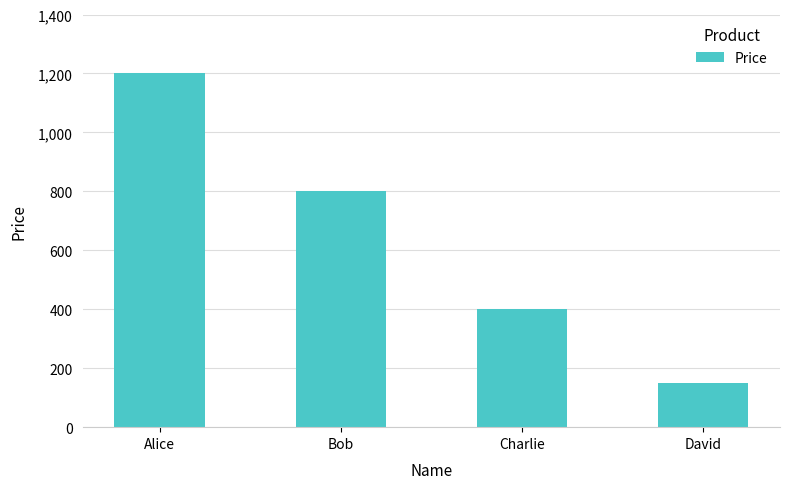

Rank the categories by value from highest to lowest.

Alice, Bob, Charlie, David